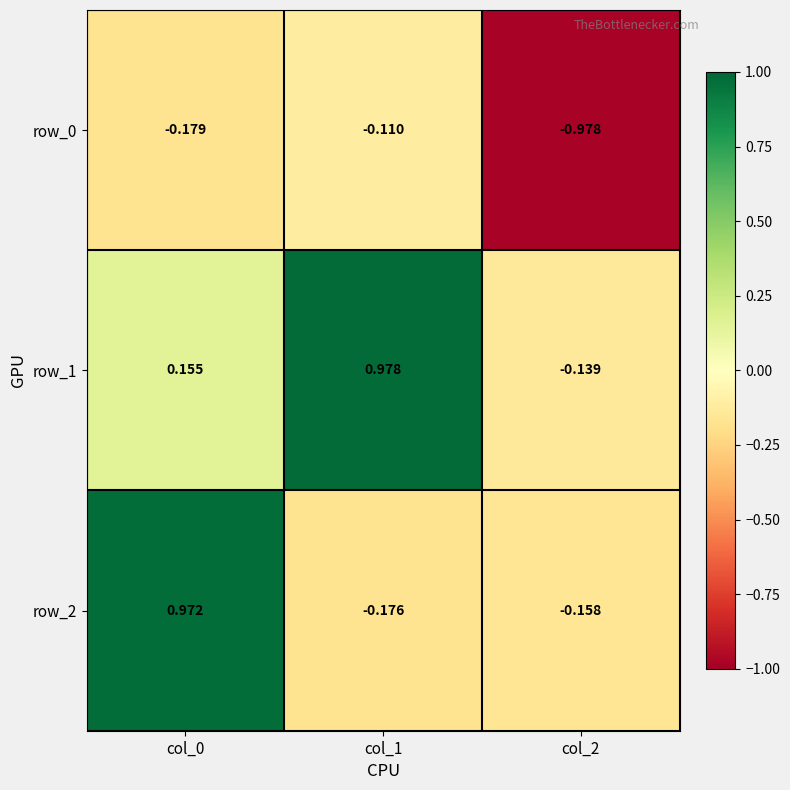

Between col_0 and col_2, which series saw the biggest shift?

row_2